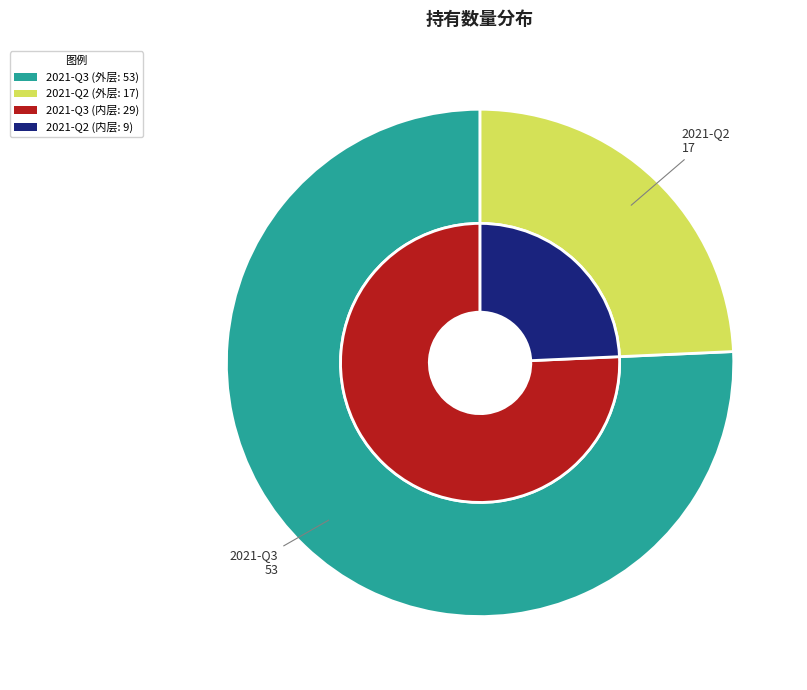

To the nearest percent, what is the difference between the largest and smallest slice percentages?

51%